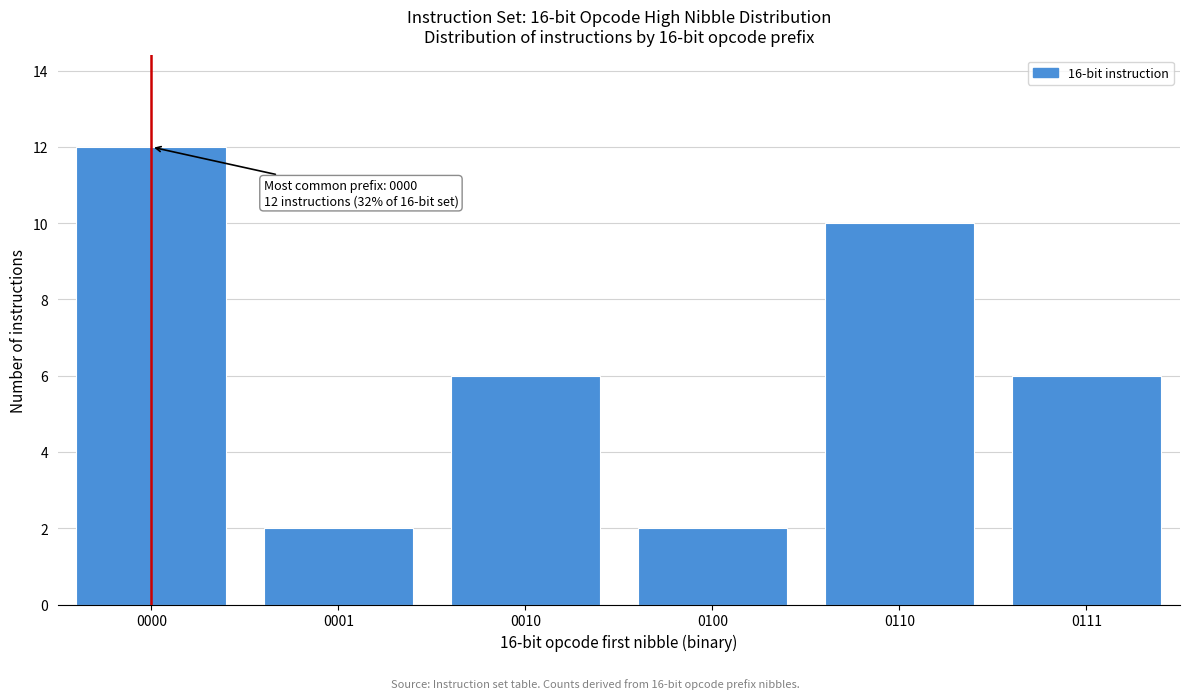

Reading left to right, what are all the values shown in this chart?

0000=12	0001=2	0010=6	0100=2	0110=10	0111=6